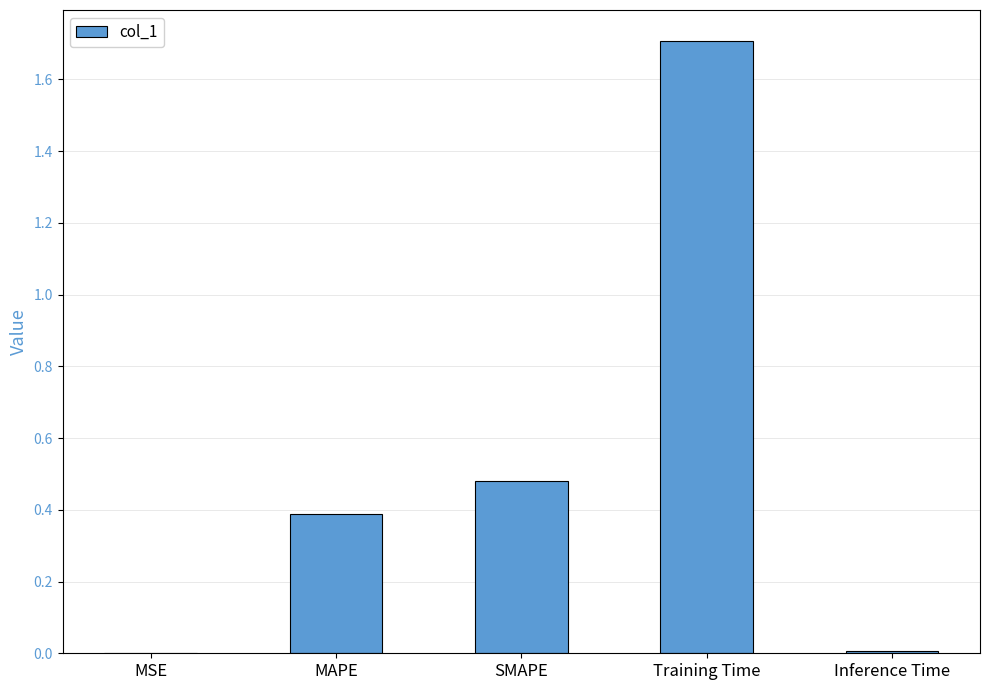

Between SMAPE and Inference Time, which is larger?

SMAPE